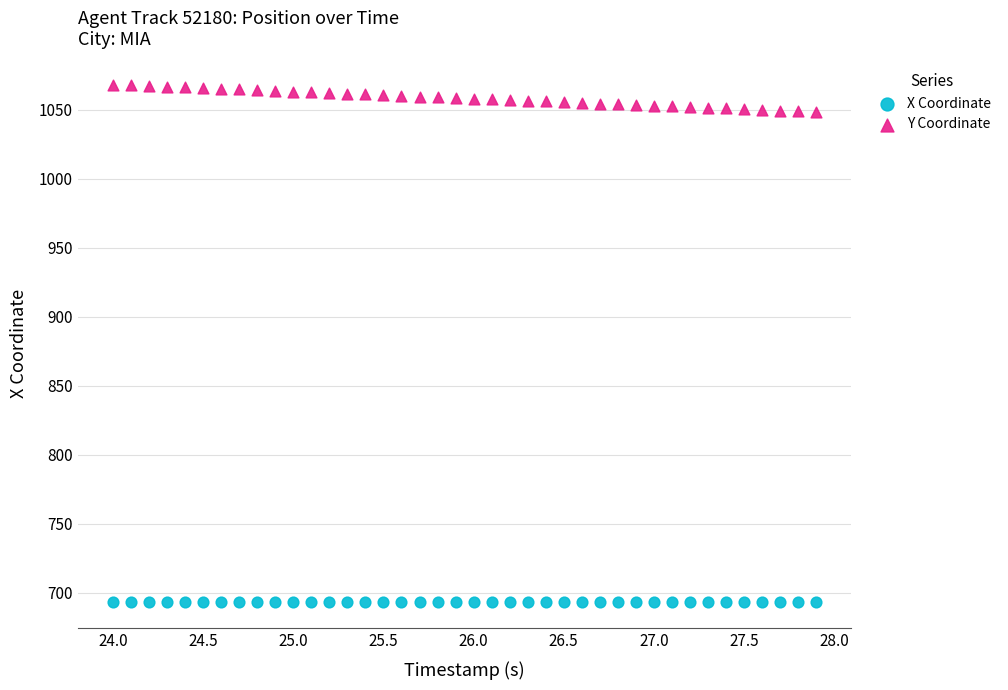

Which series contains the highest Y value?

Y Coordinate